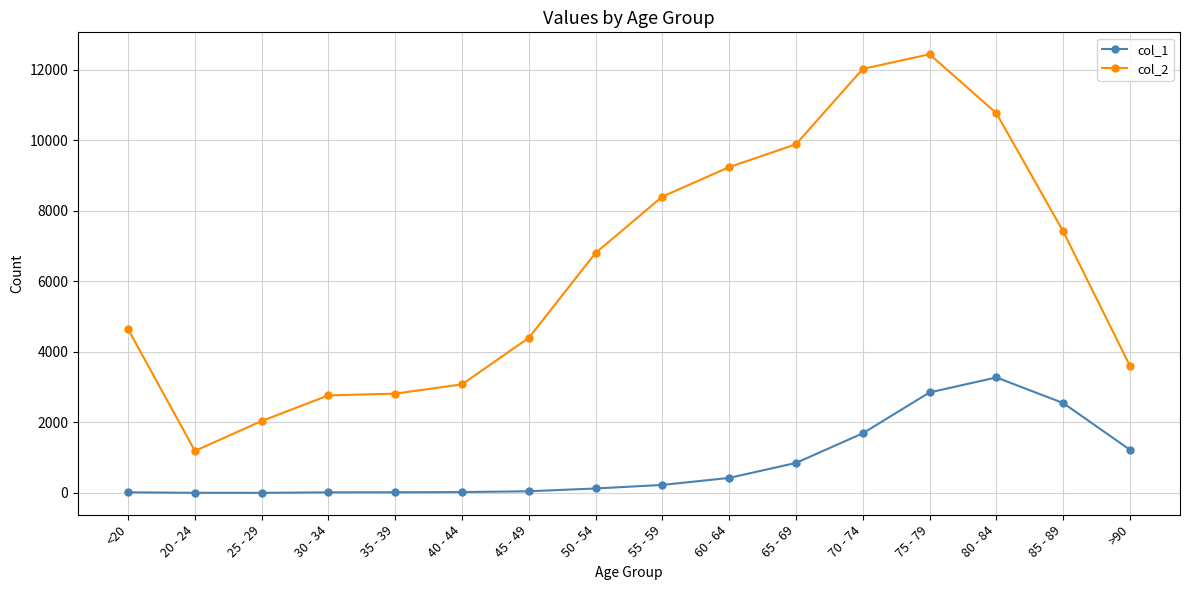

At which category does the chart reach its peak across all series?

75 - 79